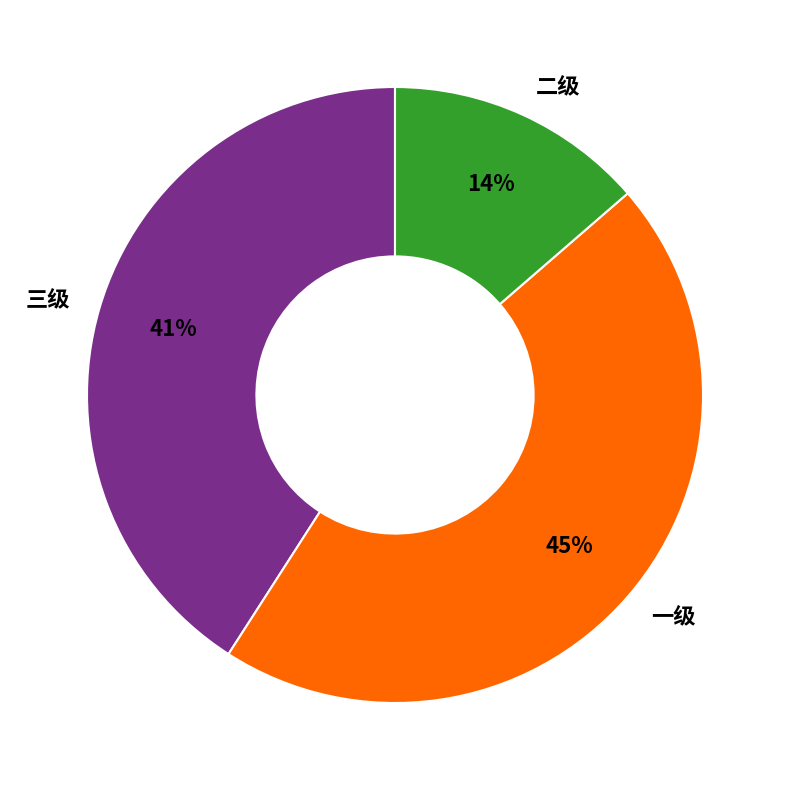

Is there a majority slice in this chart?

No